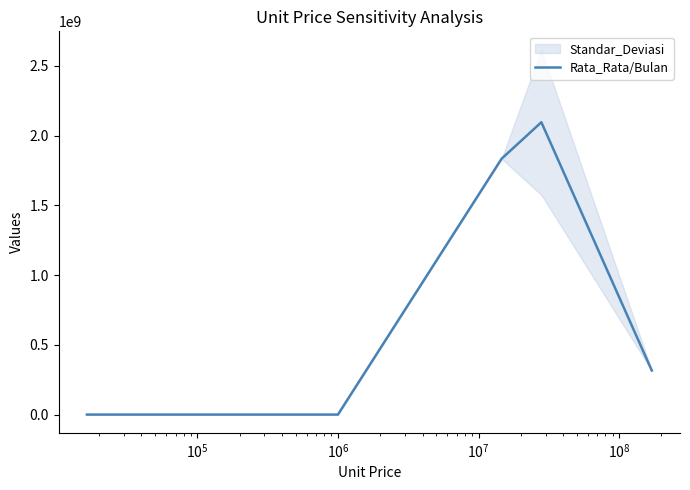

How many lines are shown in the chart?

1